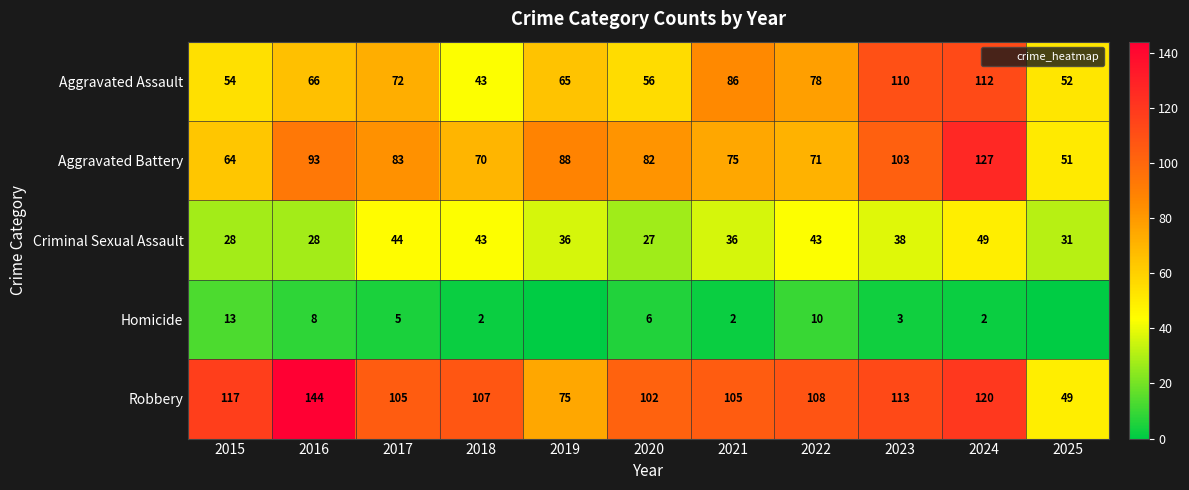

What is the spread (max minus min) of values at 2024?

125